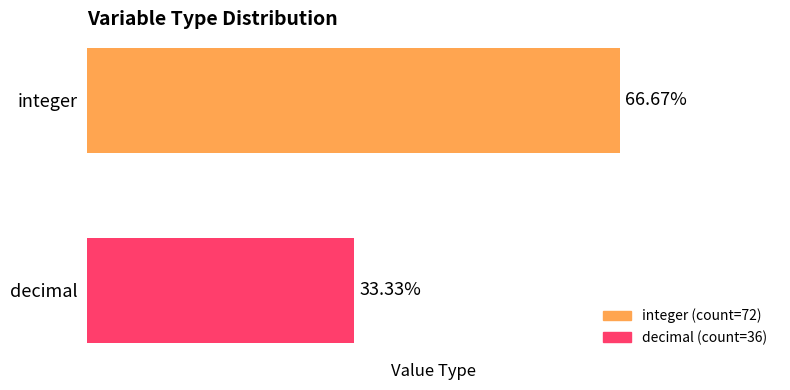

The value at integer is 103. True or false?

False